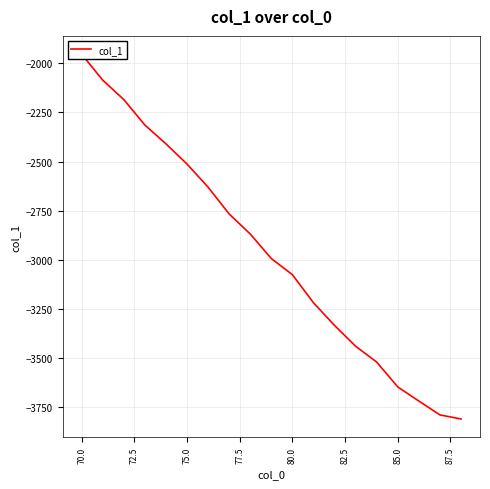

How many lines are shown in the chart?

1